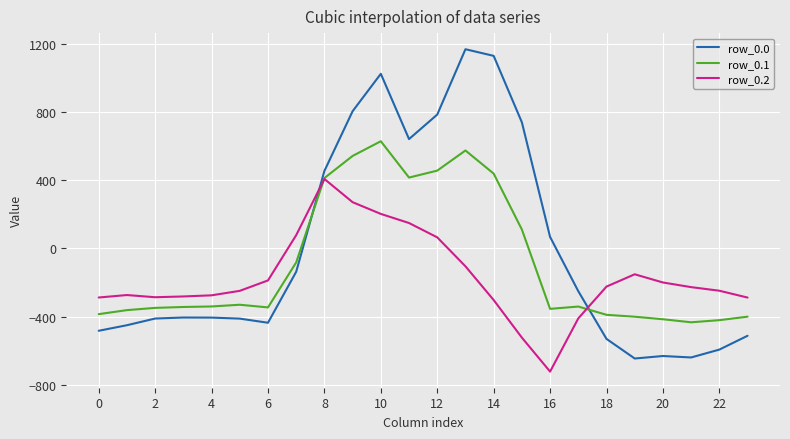

Rank the series by their maximum value, from lowest to highest.

row_0.2, row_0.1, row_0.0